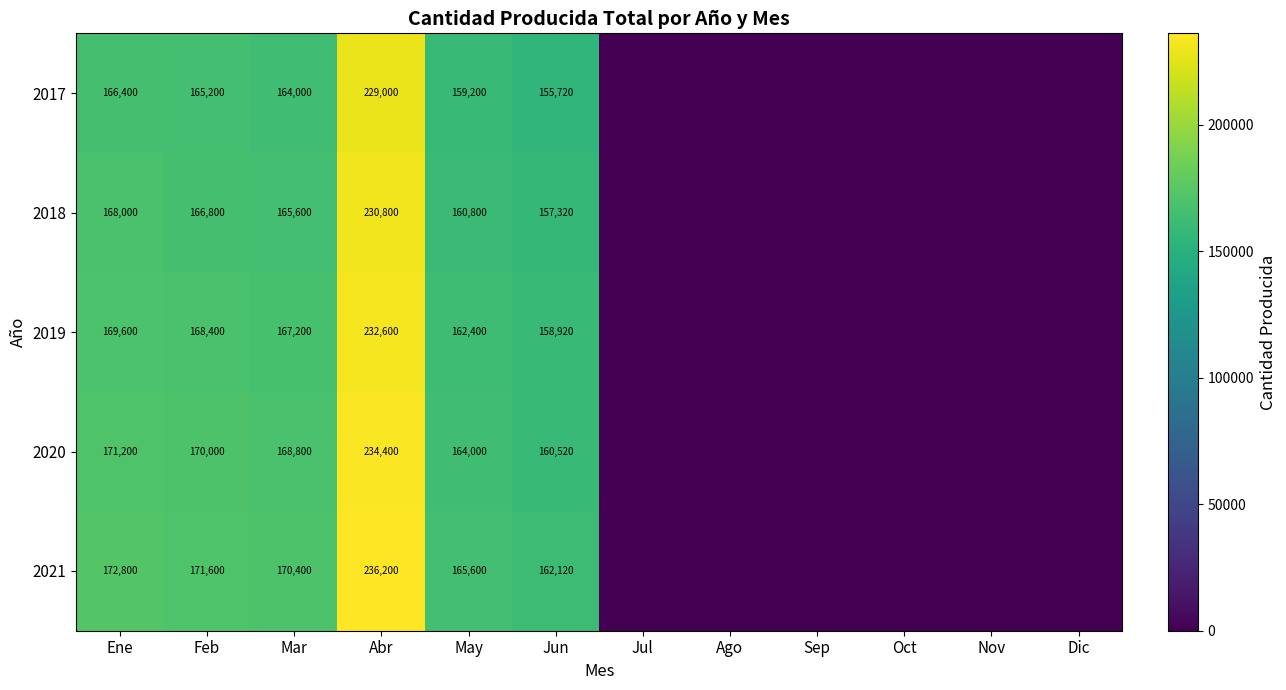

What is the total value across all series at Ene?

848000